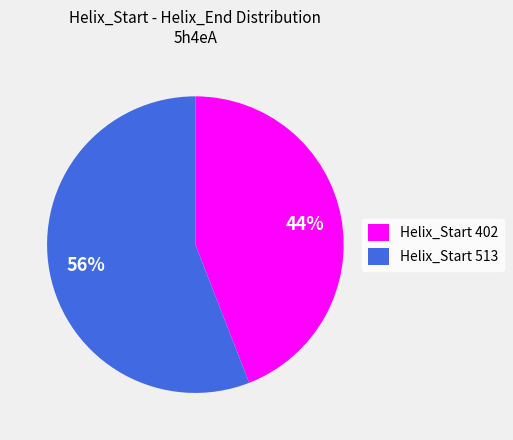

Count the number of slices in the pie.

2